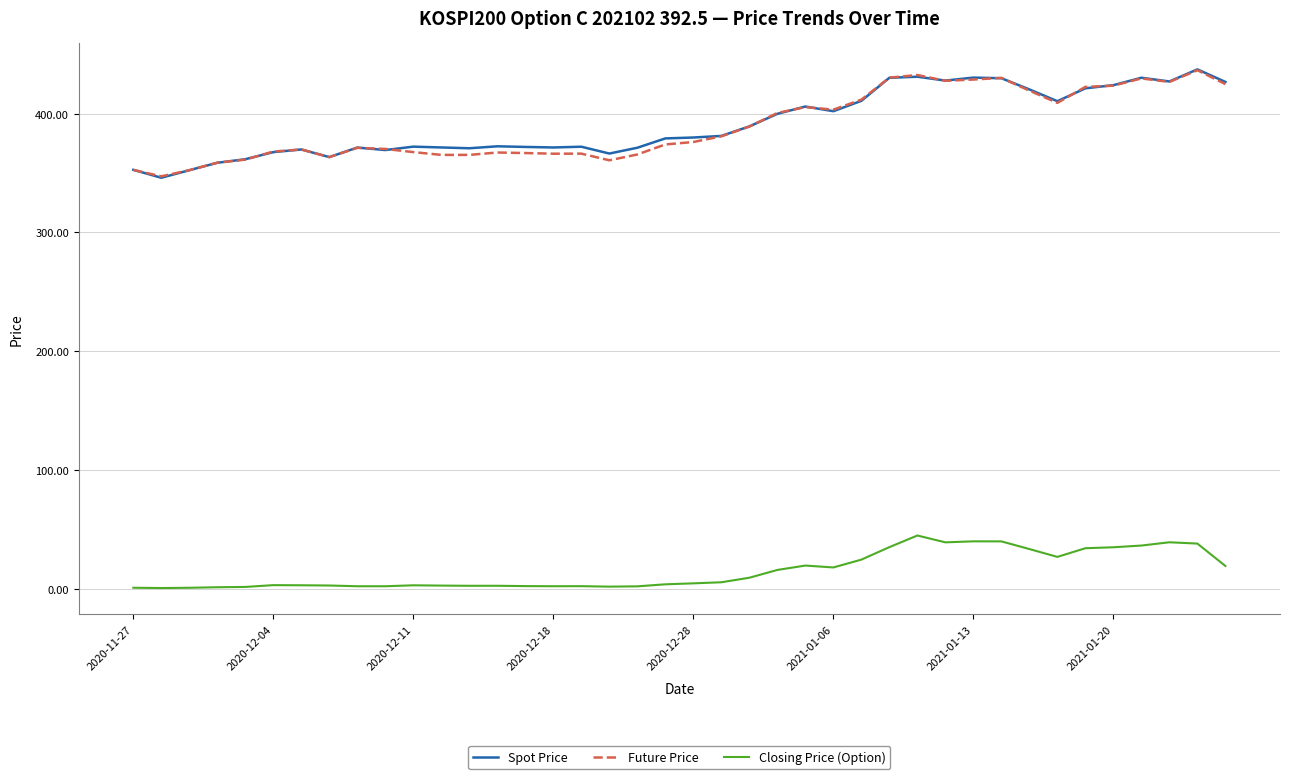

How many lines are shown in the chart?

3